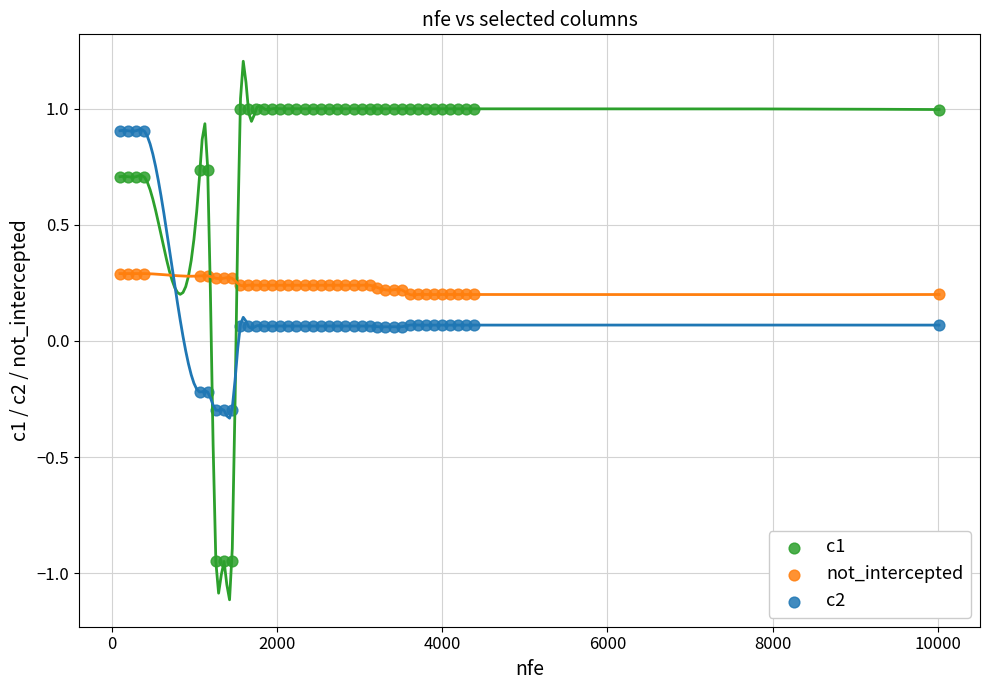

What are all the series names shown in the legend?

c1, not_intercepted, c2